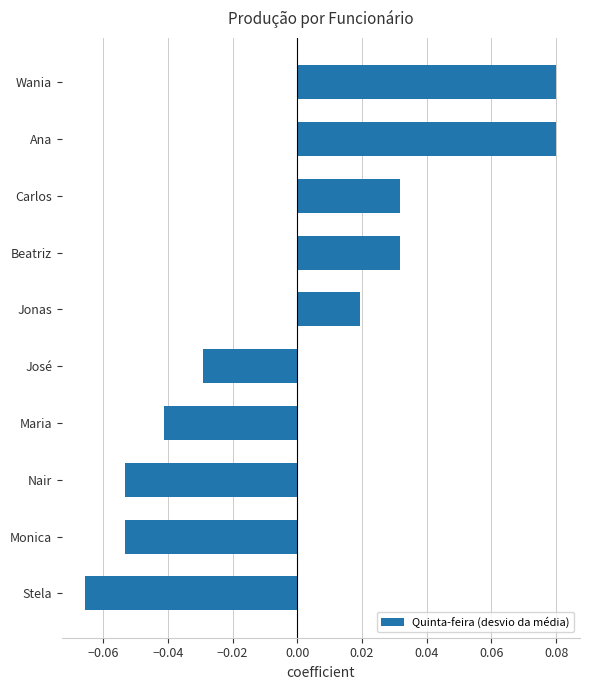

Count the values in the range 0 to 1.

5